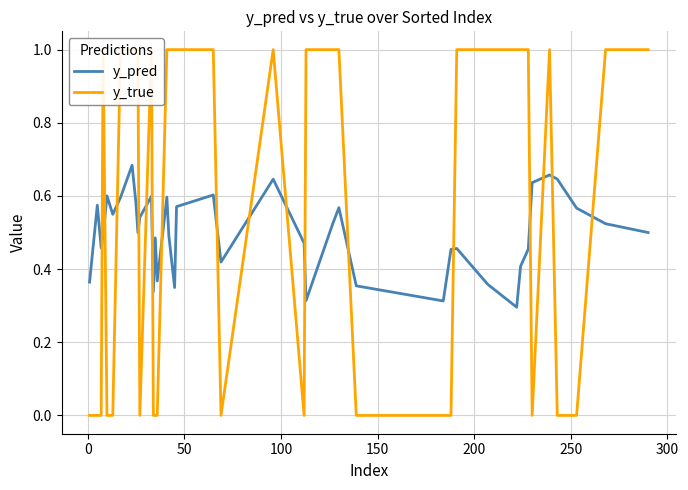

What are all the series names shown in the legend?

y_pred, y_true